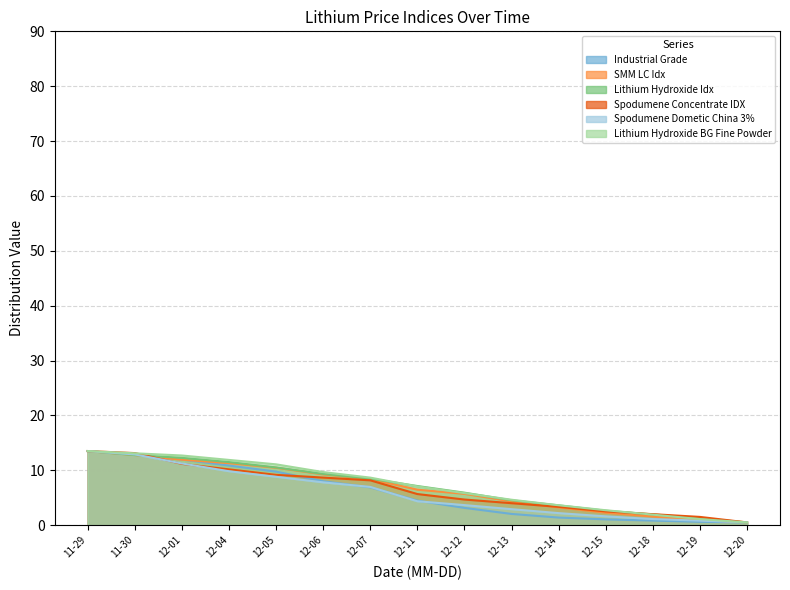

Between 12-07 and 12-13, which is larger?

12-07